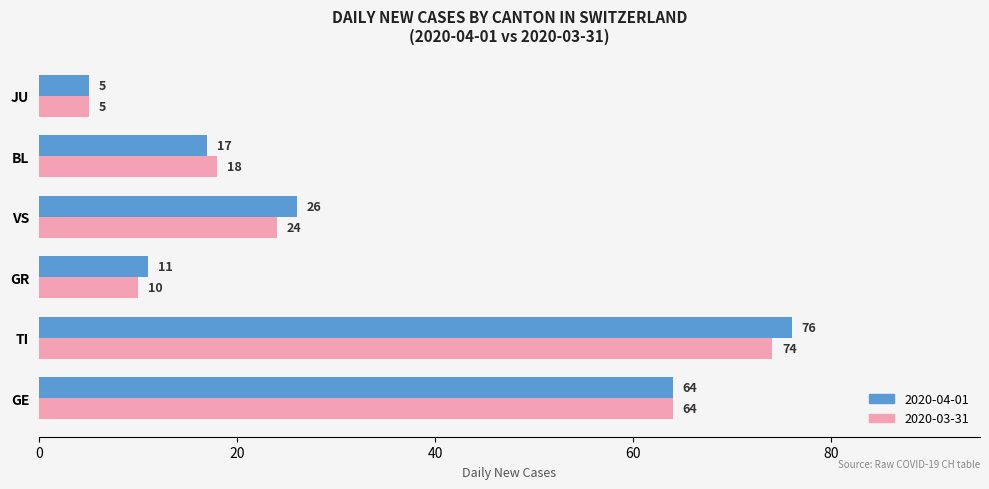

At which category is the sum across all series the highest?

TI